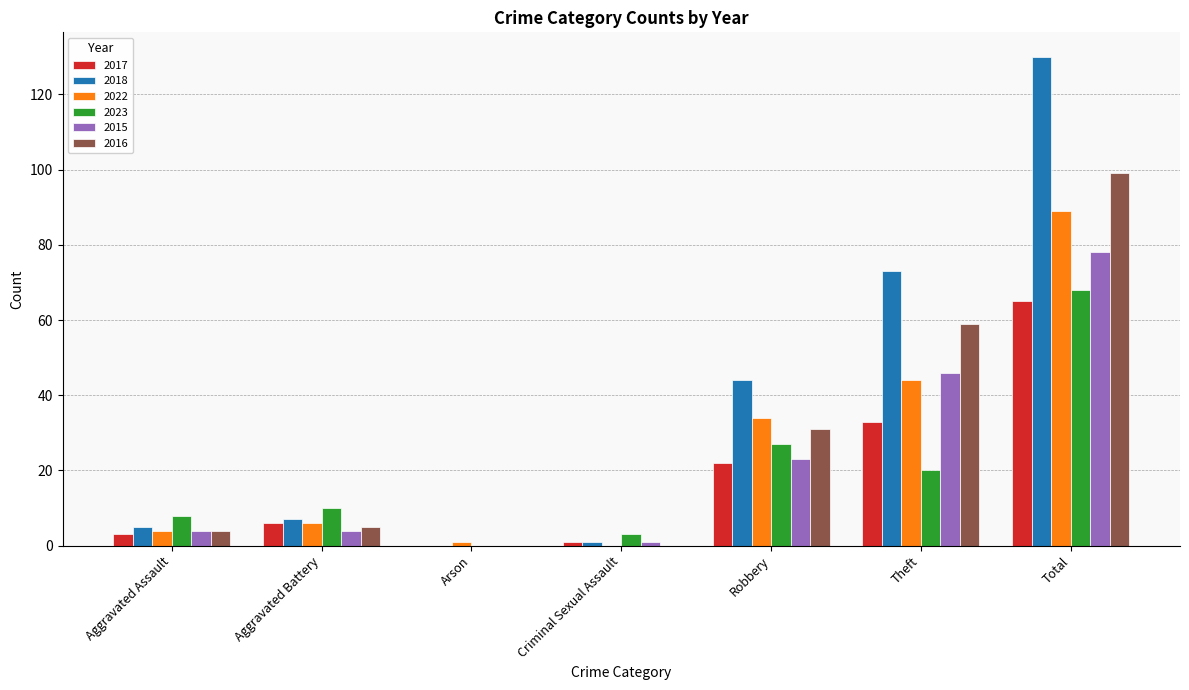

What is the sum of all 2016 values?

198